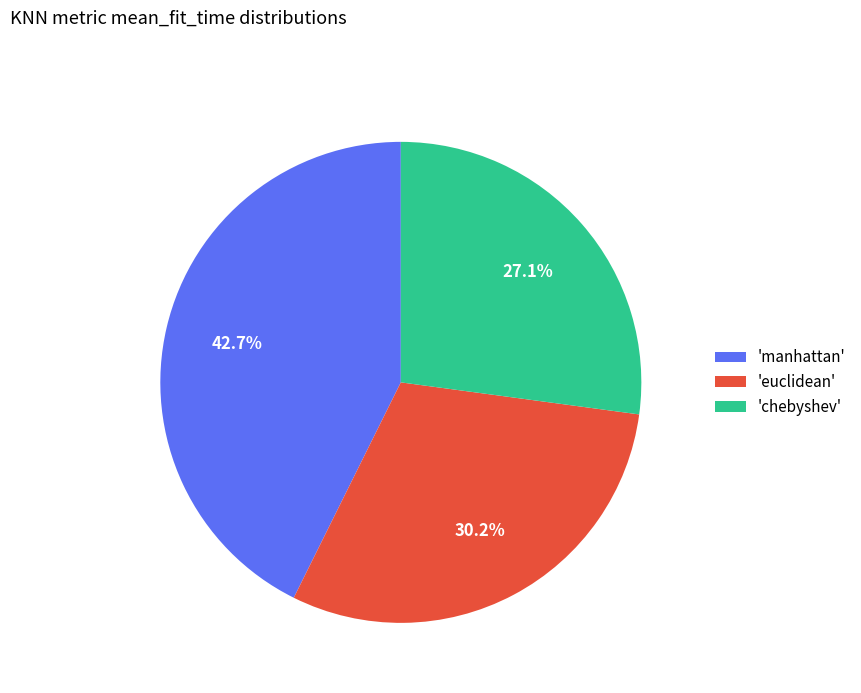

Is there a majority slice in this chart?

No